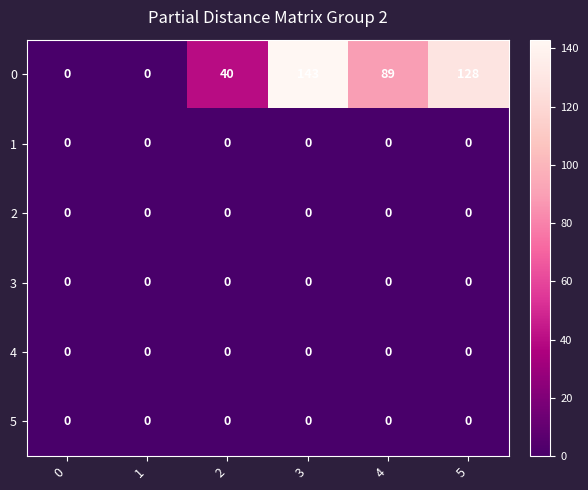

What is the total value across all series at 2?

40